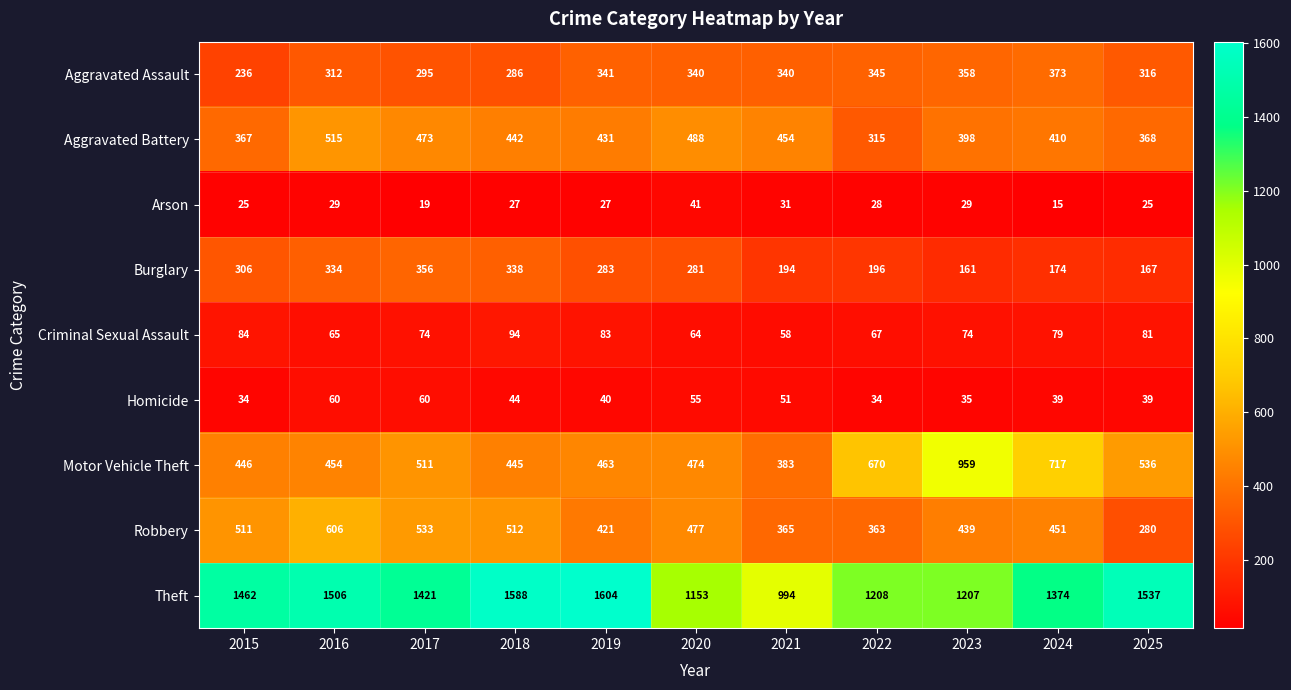

What is the average value of the Aggravated Battery series?

424